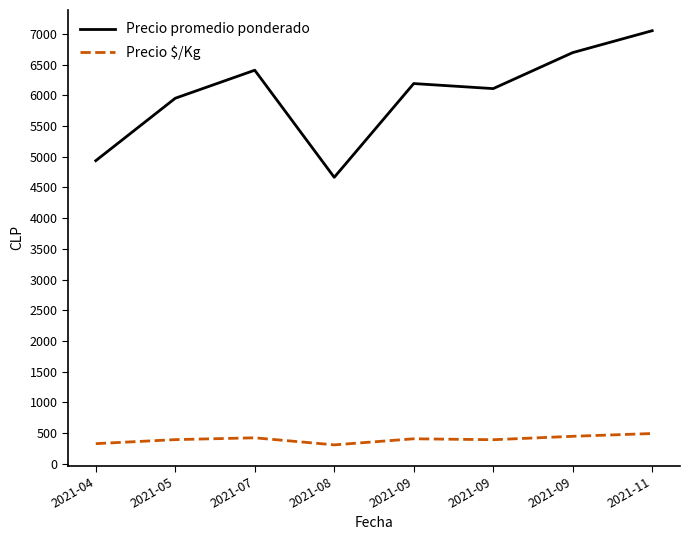

Which label corresponds to the largest value in the chart?

2021-11